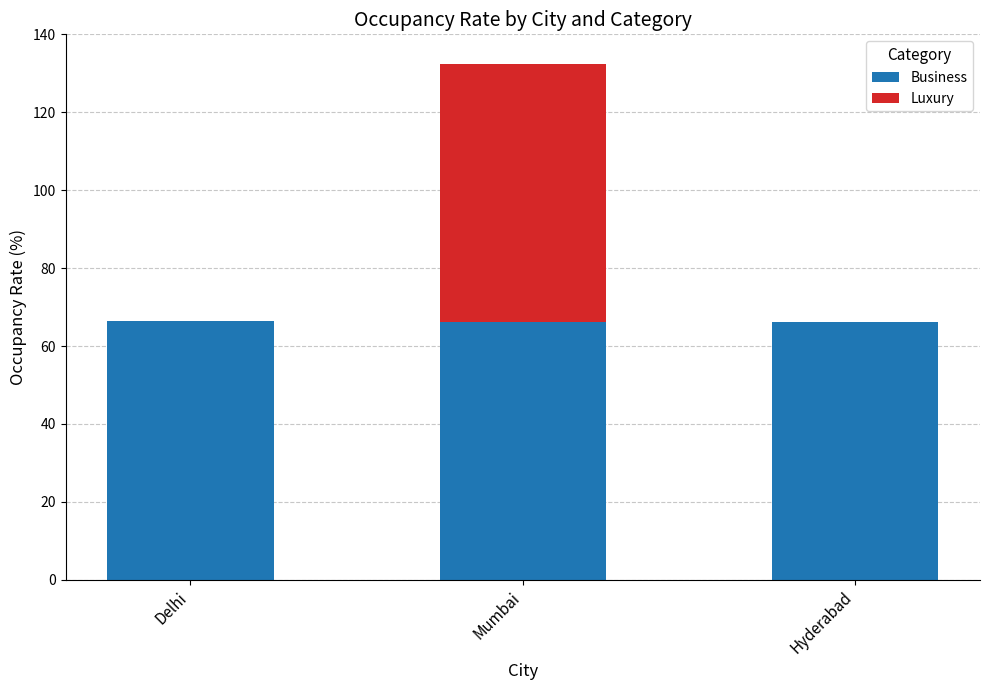

What is the highest value of the Business series?

66.4